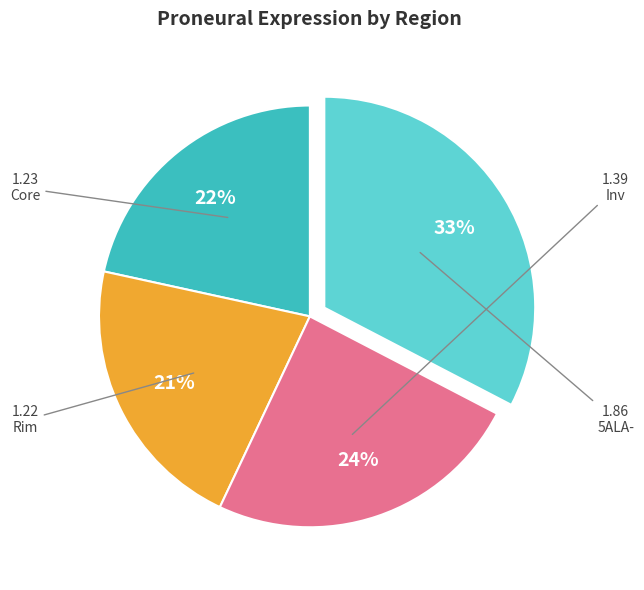

True or false: Inv accounts for 24% of the total.

True